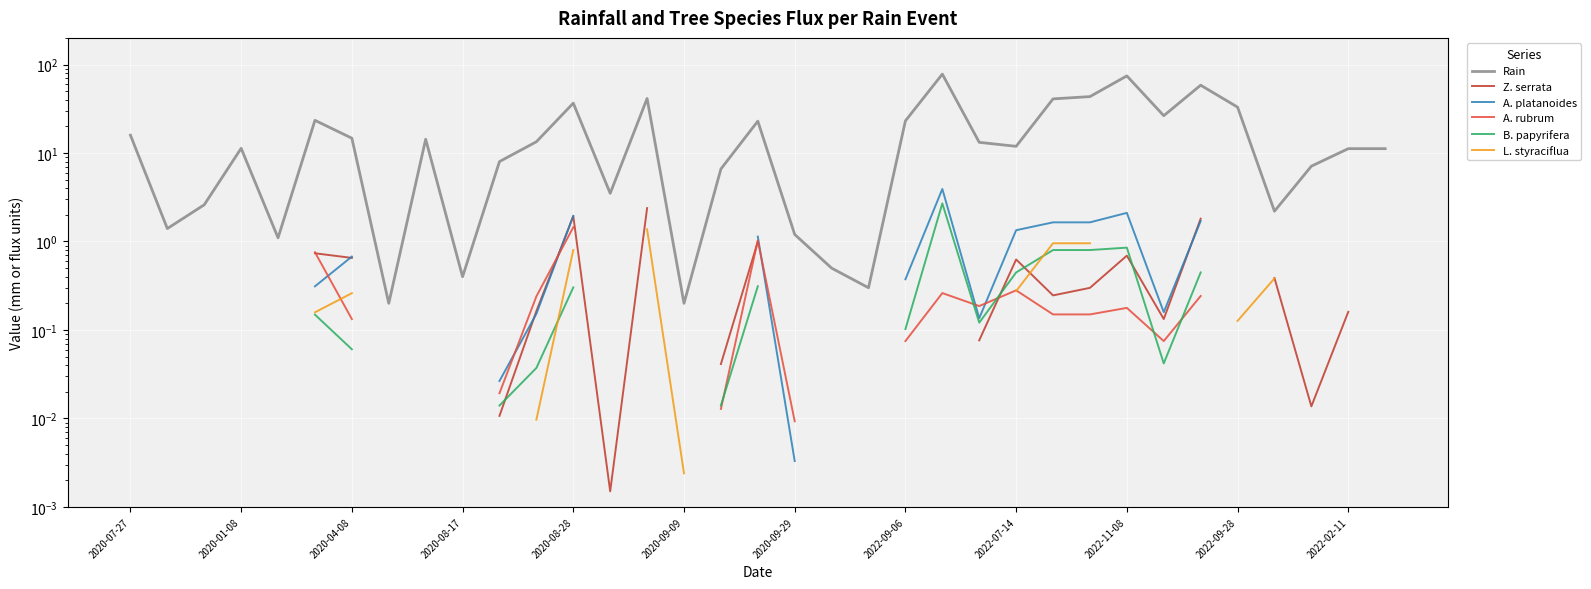

How many lines are shown in the chart?

6